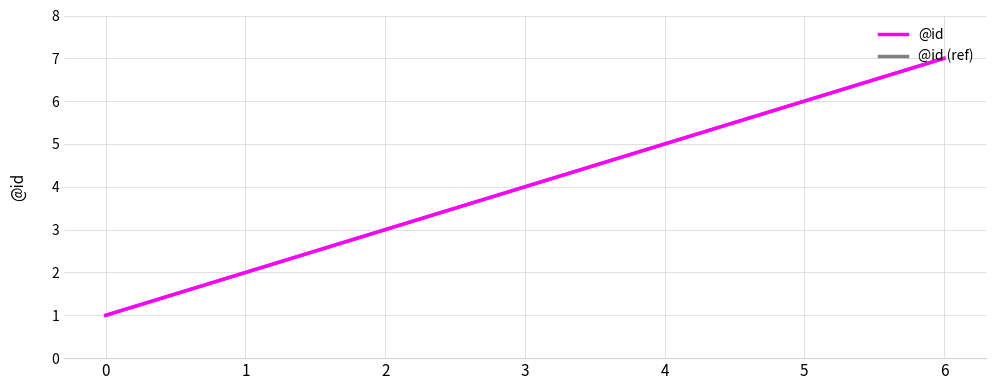

Which category has the highest value in the @id (ref) series?

6